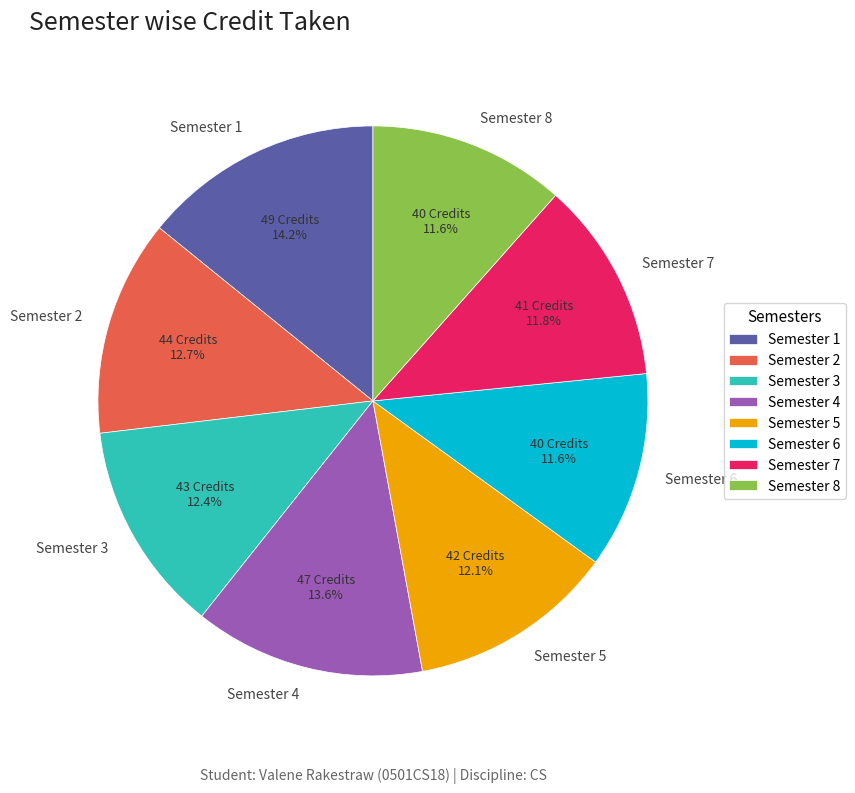

Approximately how many times larger is the value at Semester 5 compared to Semester 7?

1.0